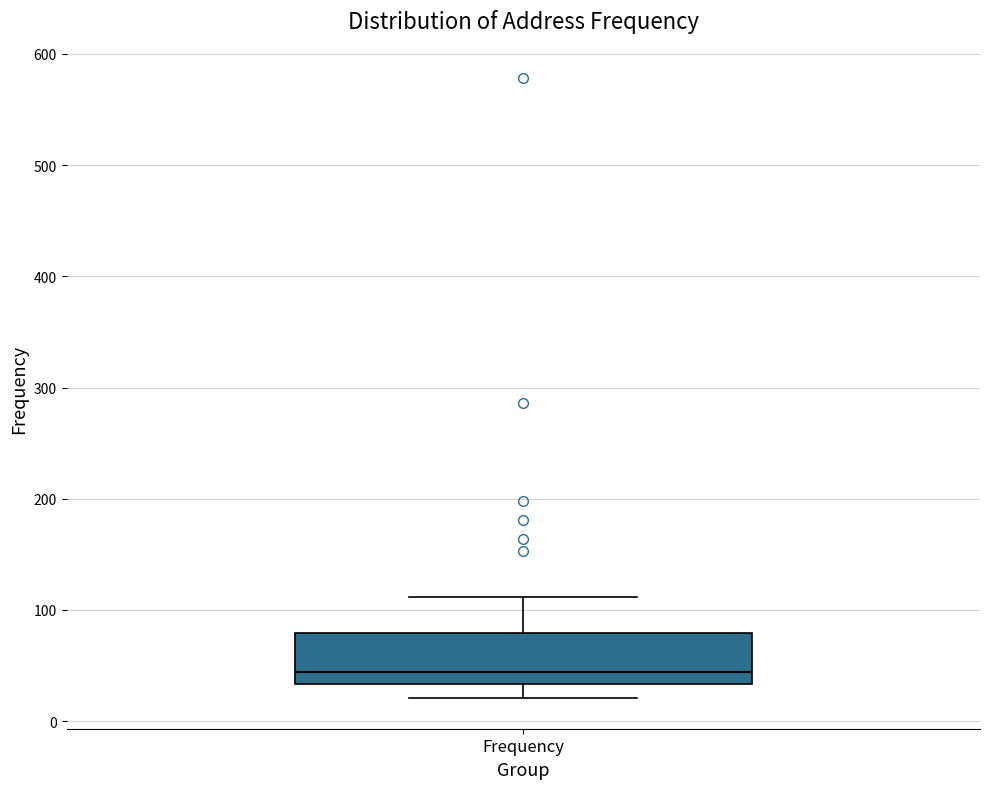

Read this box plot against the y-axis: the position of the median line, the range covered by the box, and the ends of both whiskers. The values are not printed on the chart, so give them approximately, as read against the axis.

median 40, box 30 to 80, whiskers 20 to 110